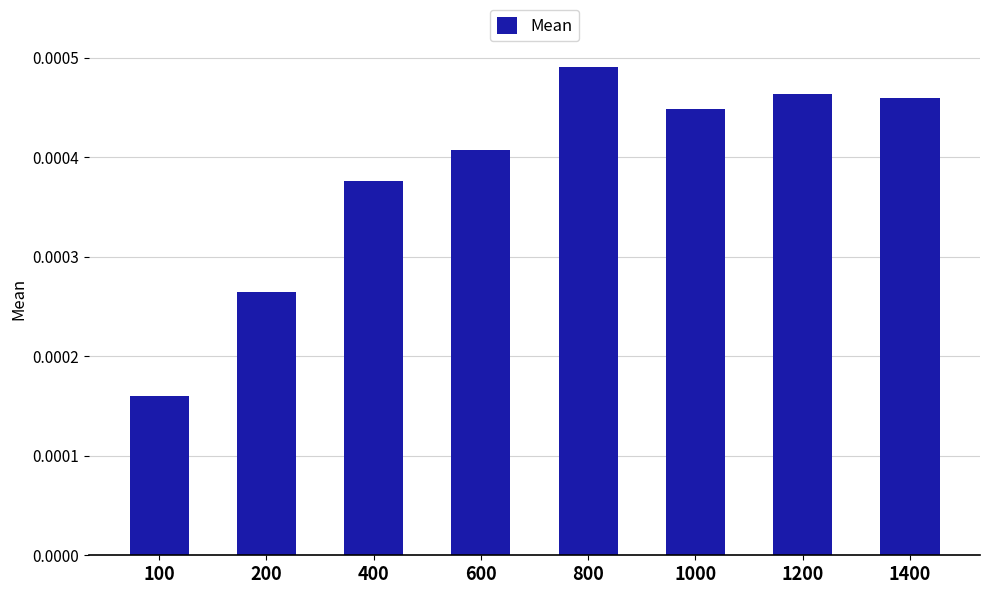

Are the bars horizontal?

No